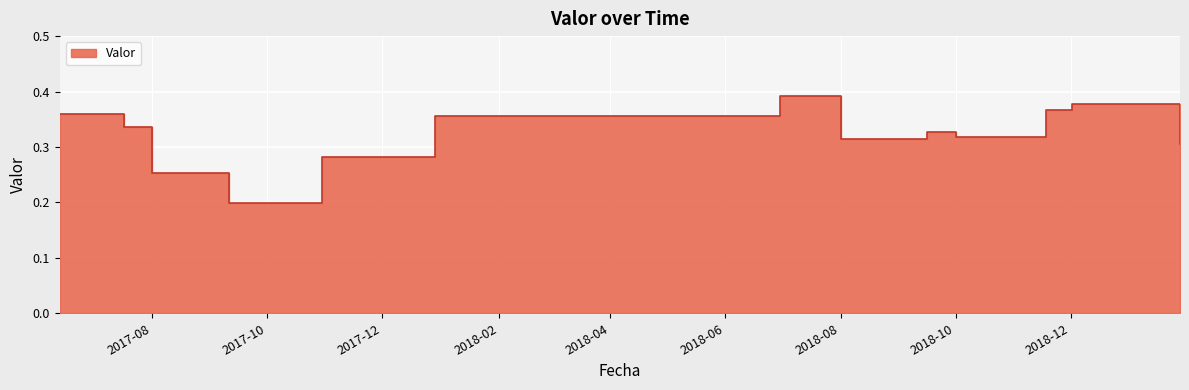

True or false: the data has more than 1 interior local peaks.

True